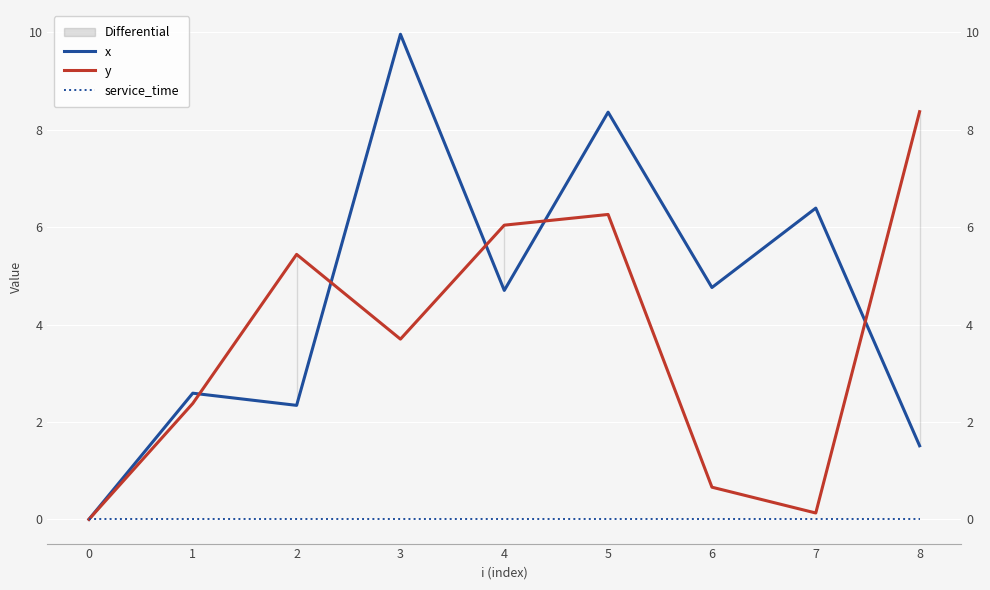

Which series changed the most between 0 and 8?

y